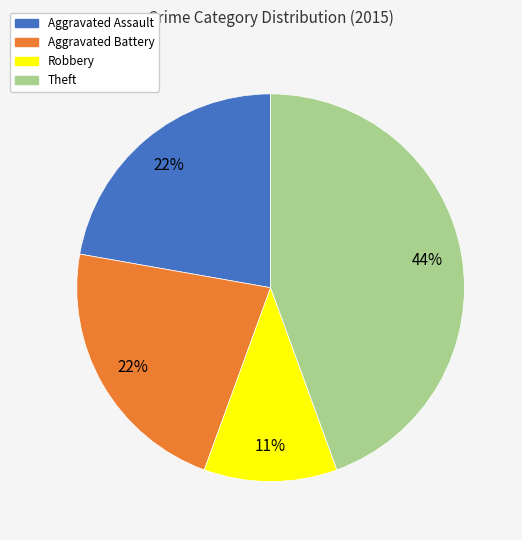

Is there any slice that represents more than half of the pie?

No